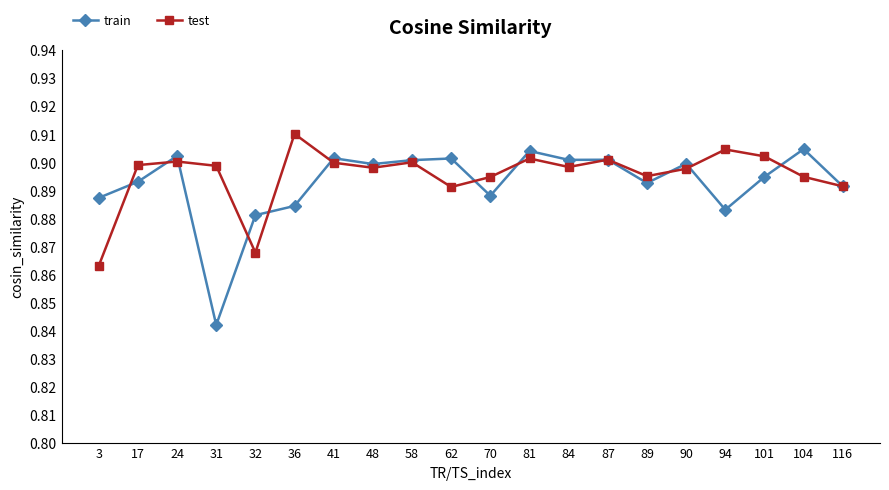

Which series has the largest range (max minus min)?

train